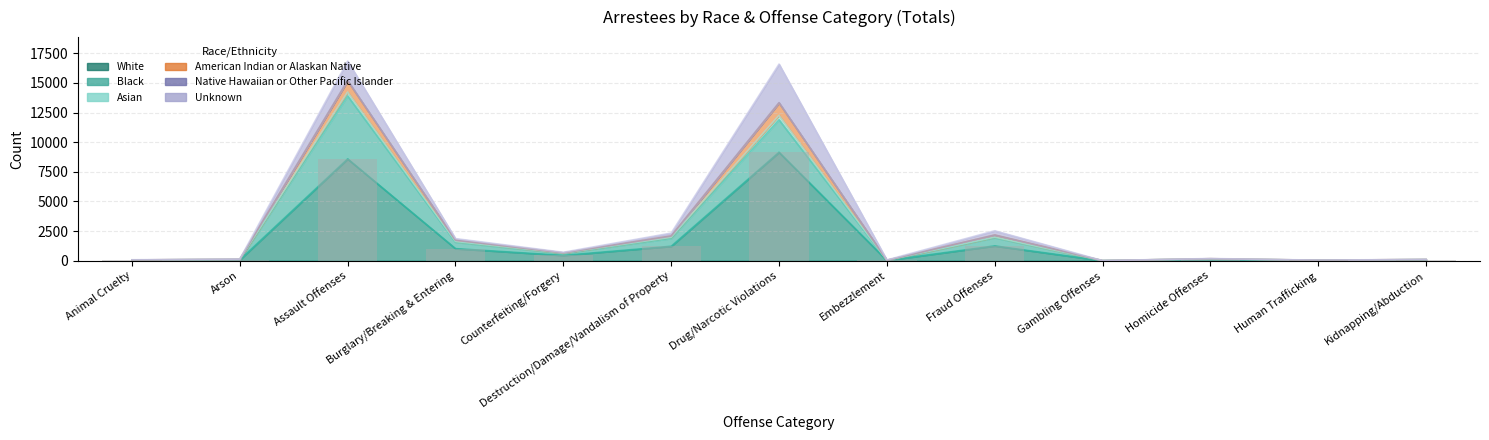

What is the greatest value displayed?

9146